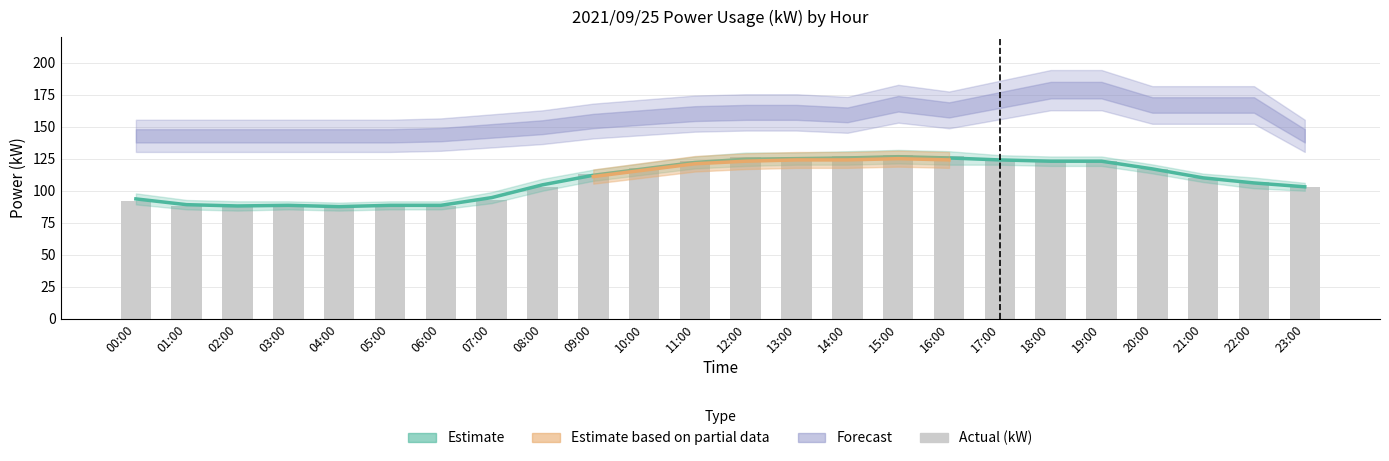

At how many categories does at least one series exceed 164?

12